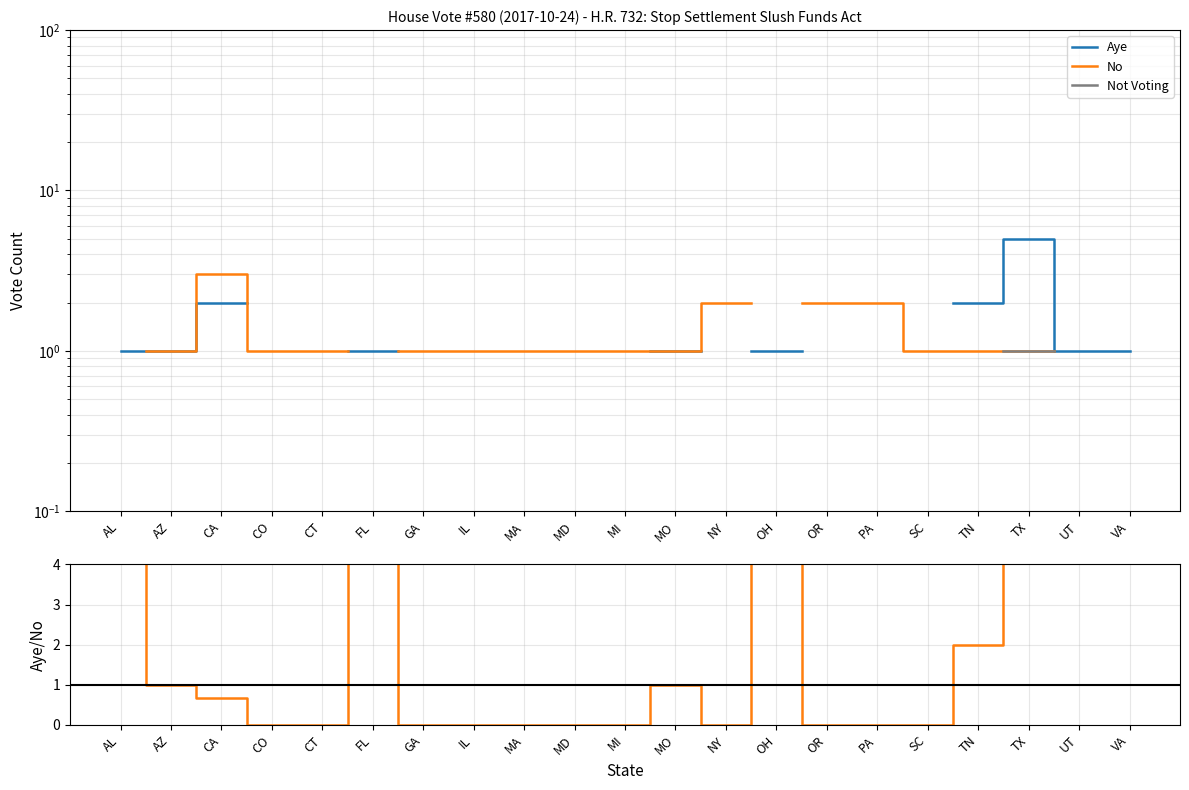

Which series changed the most between MA and MI?

No